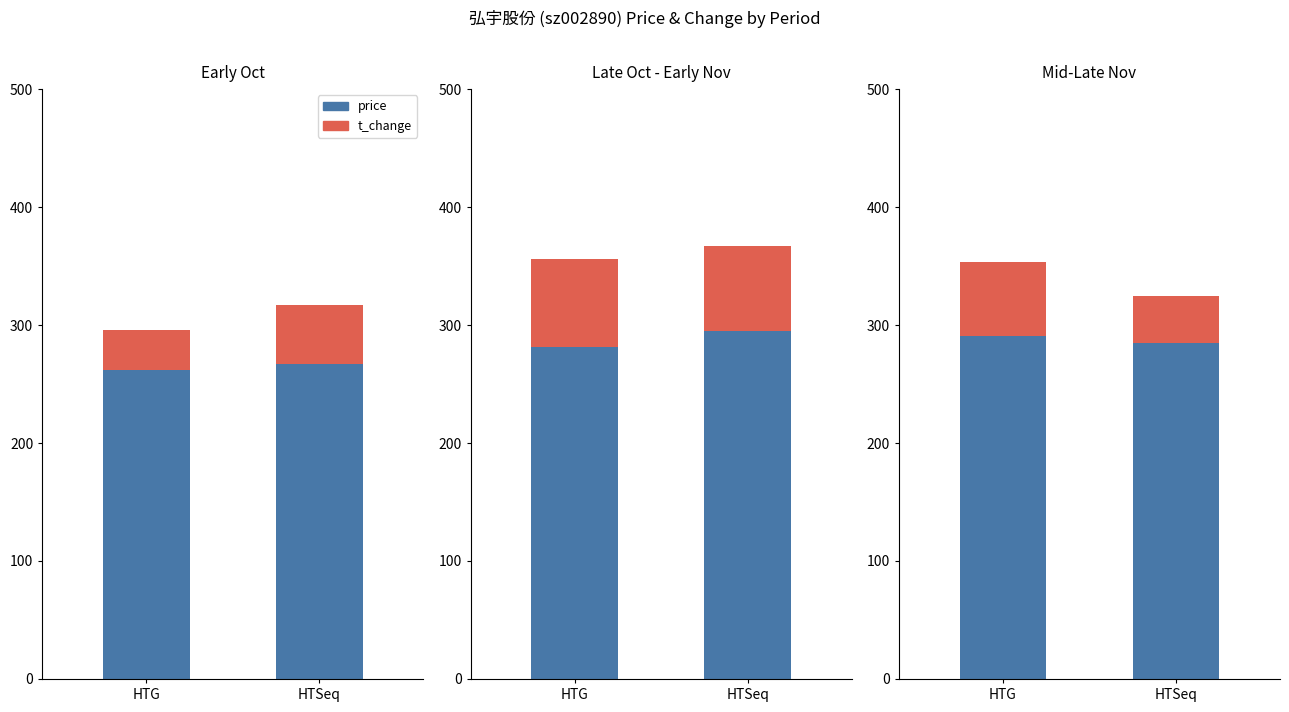

List the series in order of their overall mean, highest first.

price, t_change